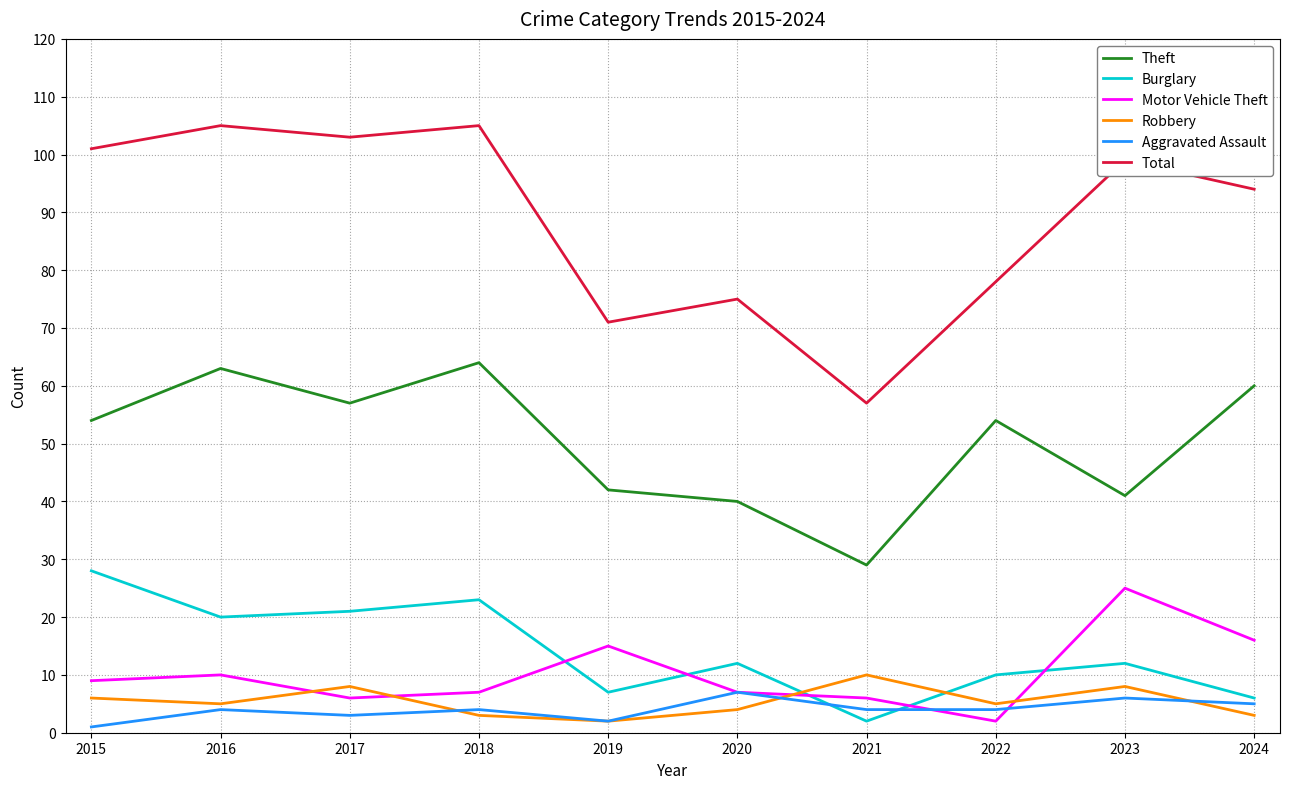

What is the difference between the highest and lowest values at 2016?

101